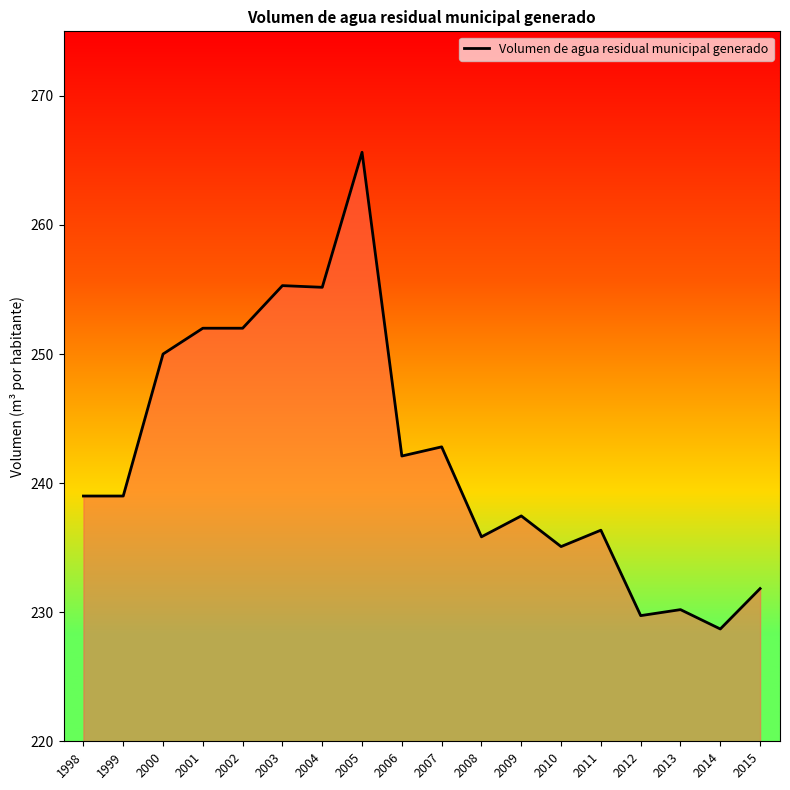

At which category does the chart reach its minimum across all series?

2014